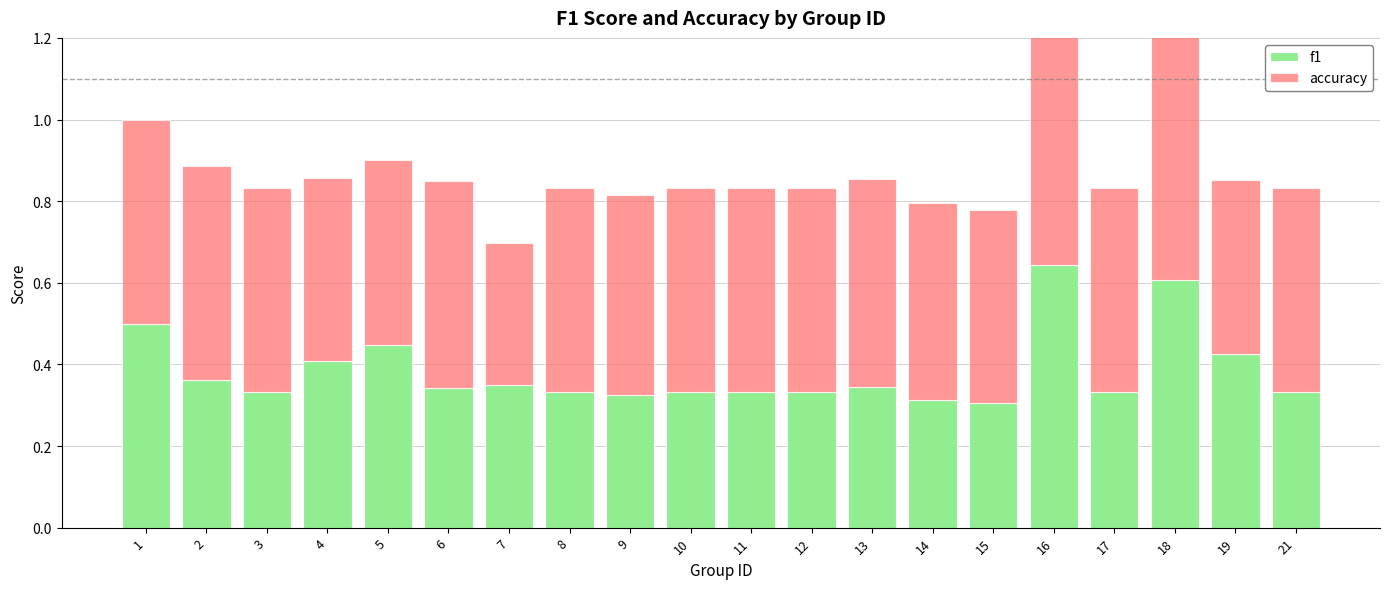

The f1 series shows 0.2 at 18. True or false?

False